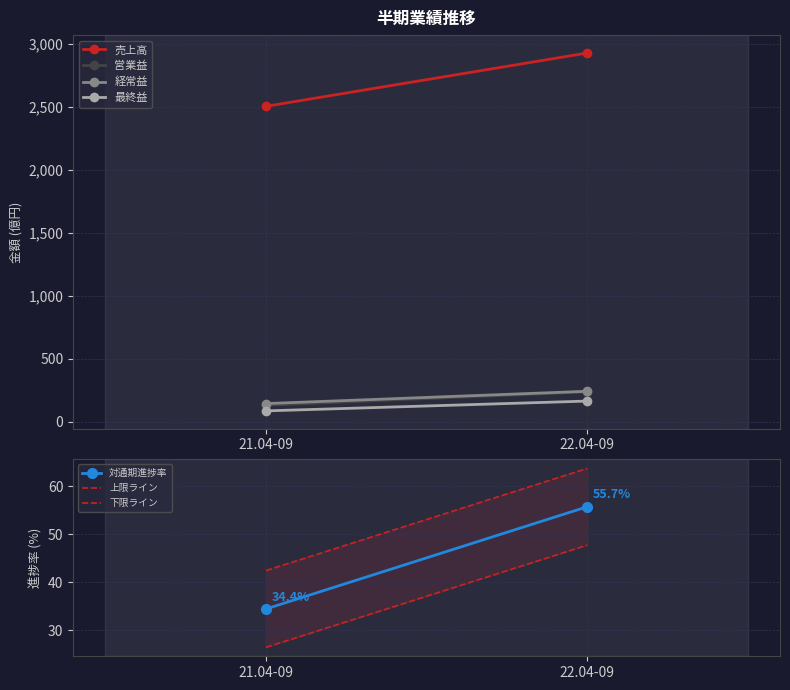

Which series has the largest total across all categories?

売上高